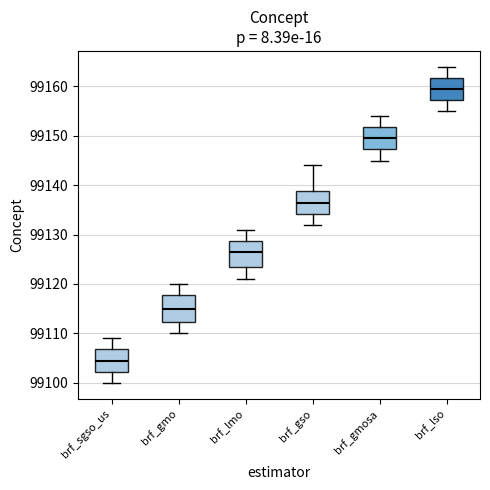

Which box's median line is the highest?

brf_lso